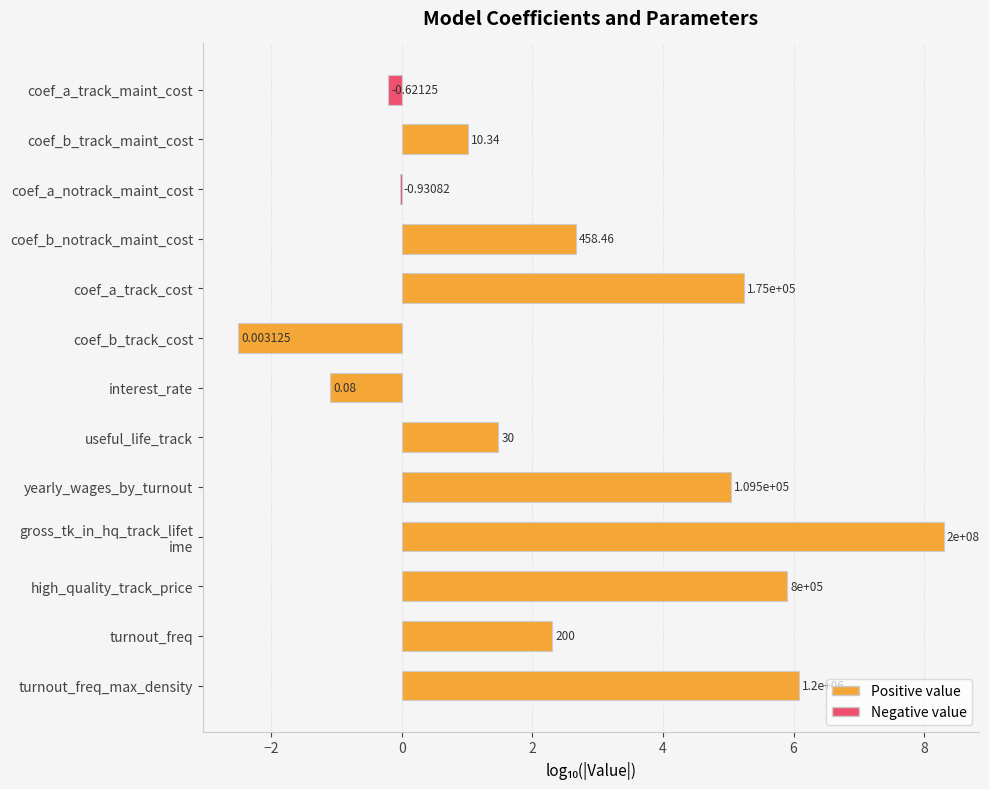

What is the average value?

2.6